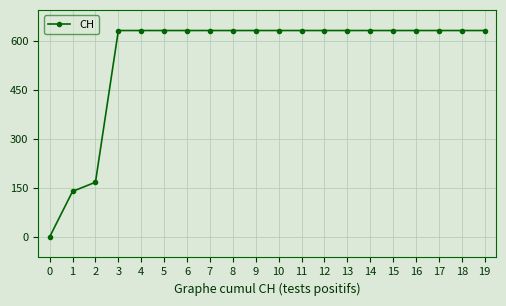

What is the maximum value shown in the chart?

631